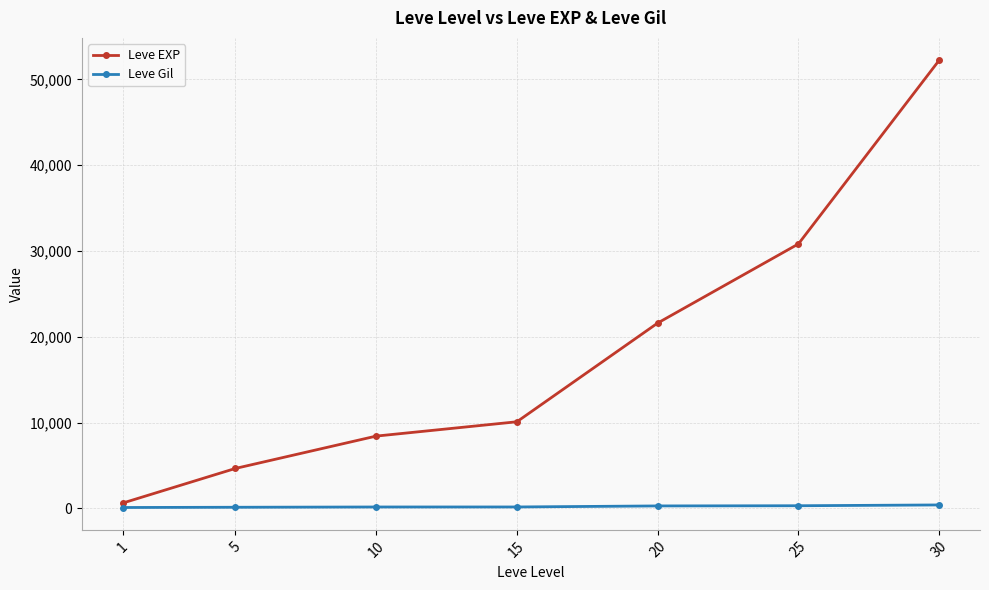

What is the difference between the second highest and minimum values in the Leve EXP series?

30190